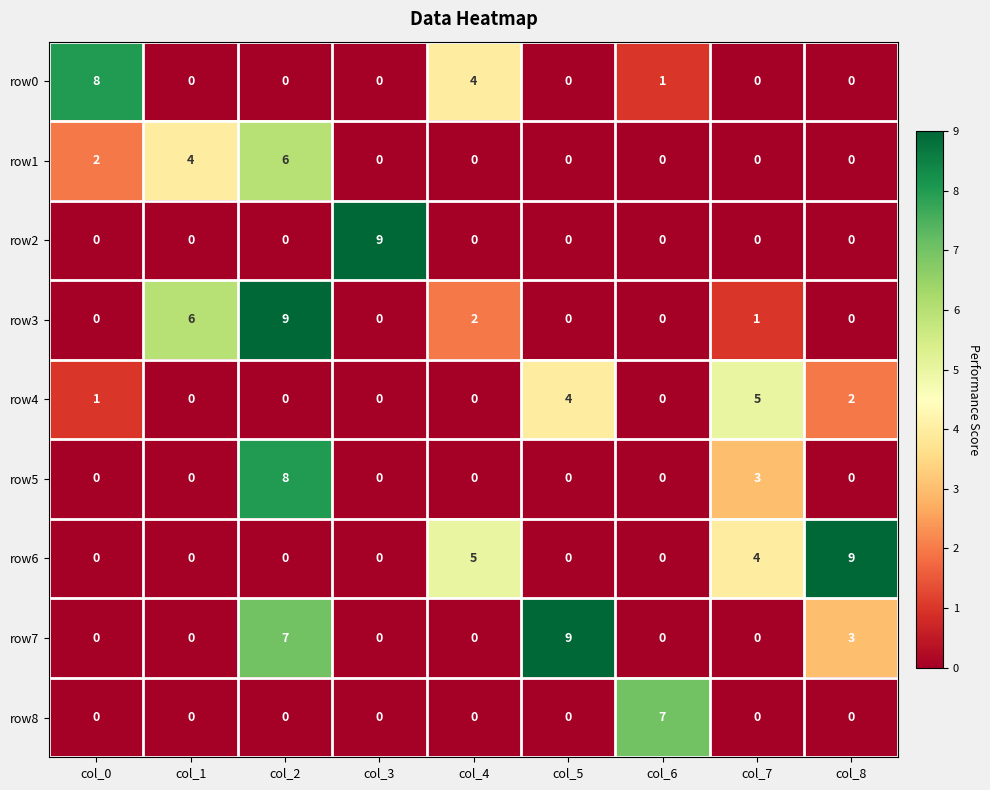

Is it true that row4 equals 0 at col_1?

True